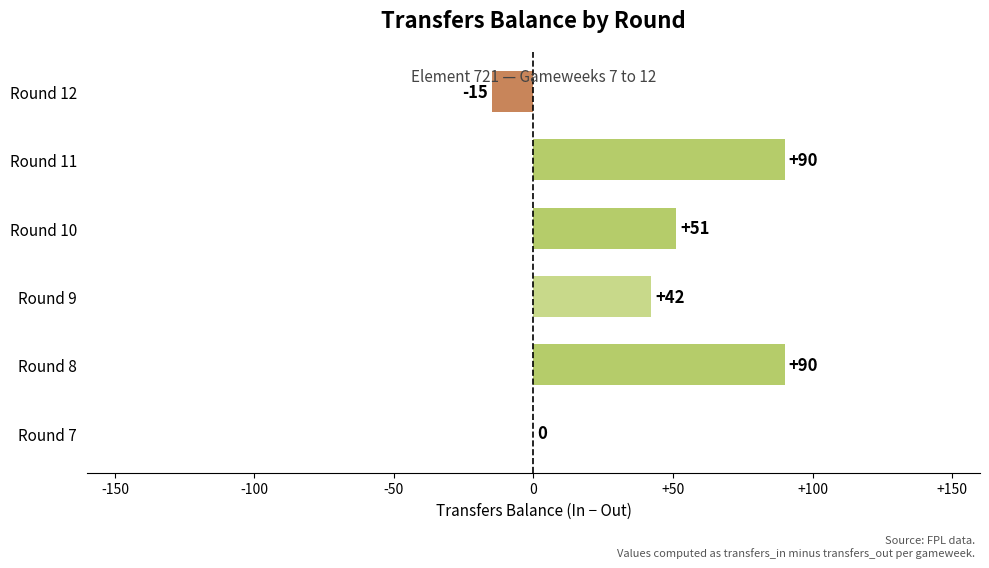

Reading top to bottom, list all the values displayed in this chart.

Round 12=-15	Round 11=90	Round 10=51	Round 9=42	Round 8=90	Round 7=0